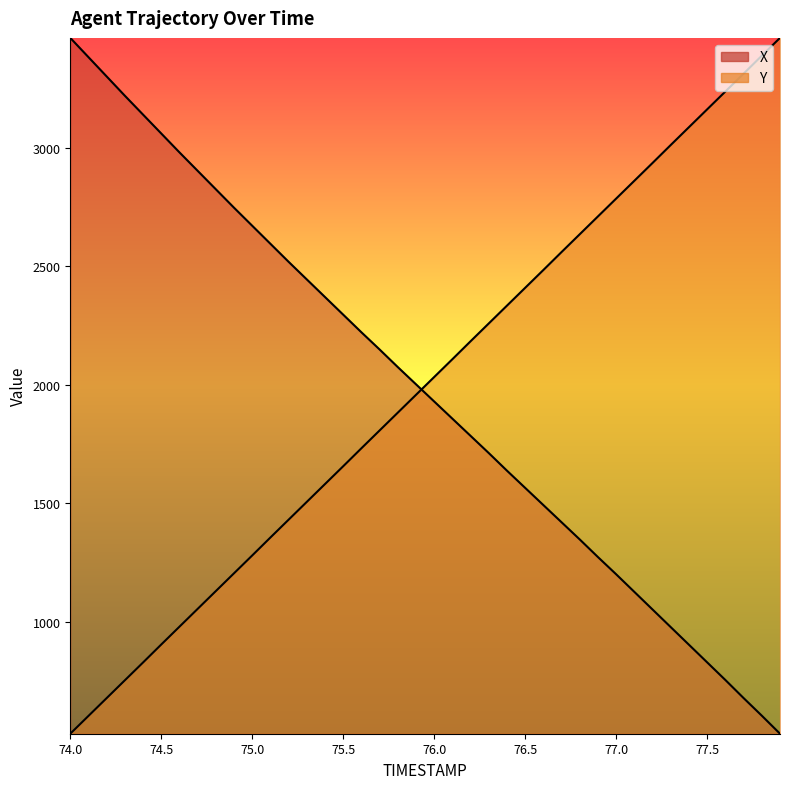

Which series has the largest total across all categories?

Y